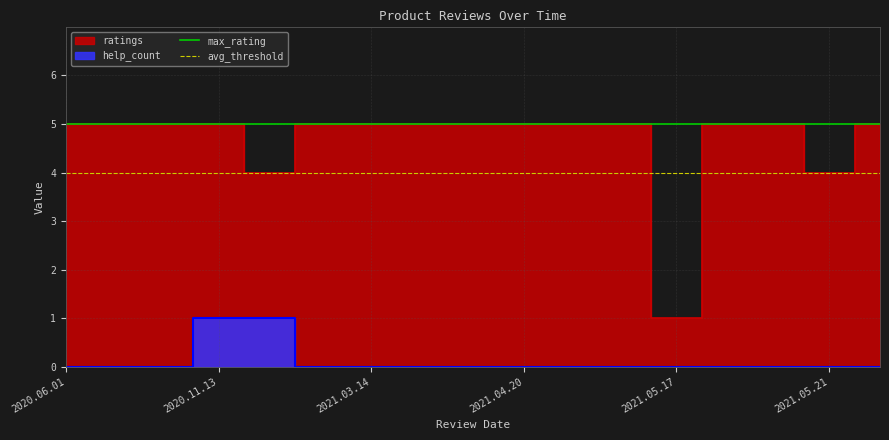

At which label does avg_threshold reach its peak?

2020.06.01